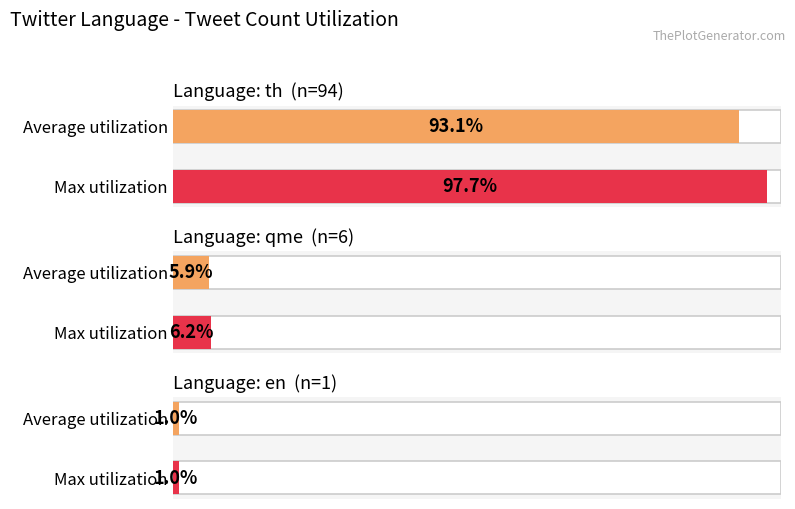

Does the chart contain stacked bars?

No